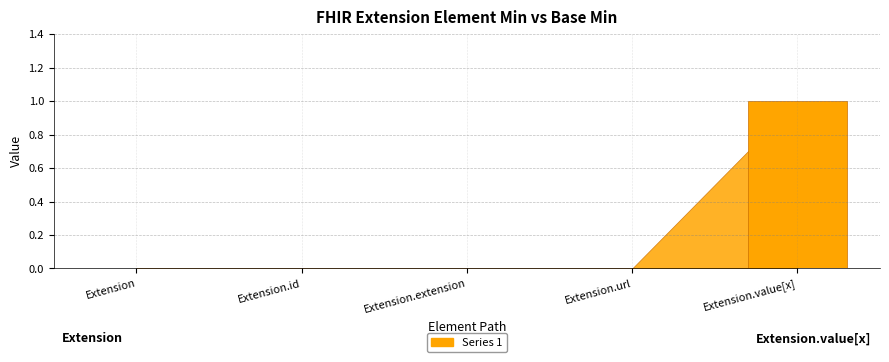

Which has a higher value, Extension.url or Extension.value[x]?

Extension.value[x]